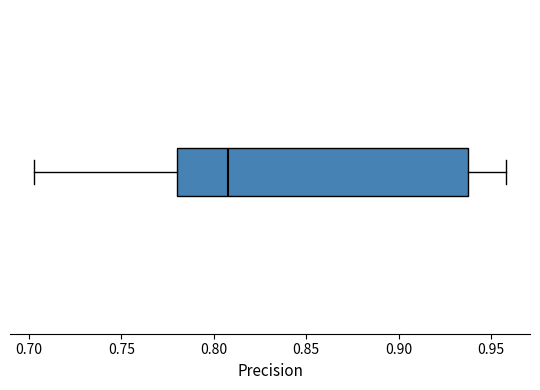

Read this box plot against the x-axis: the position of the median line, the range covered by the box, and the ends of both whiskers. The values are not printed on the chart, so give them approximately, as read against the axis.

median 0.810, box 0.780 to 0.940, whiskers 0.705 to 0.960